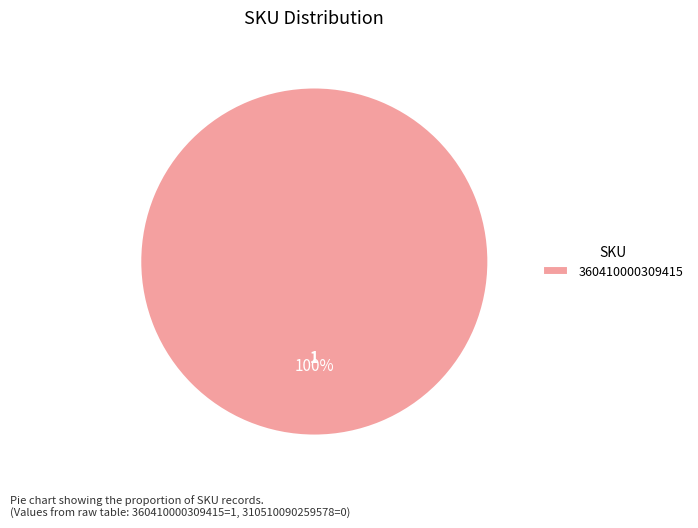

How many slices are in this pie chart?

1